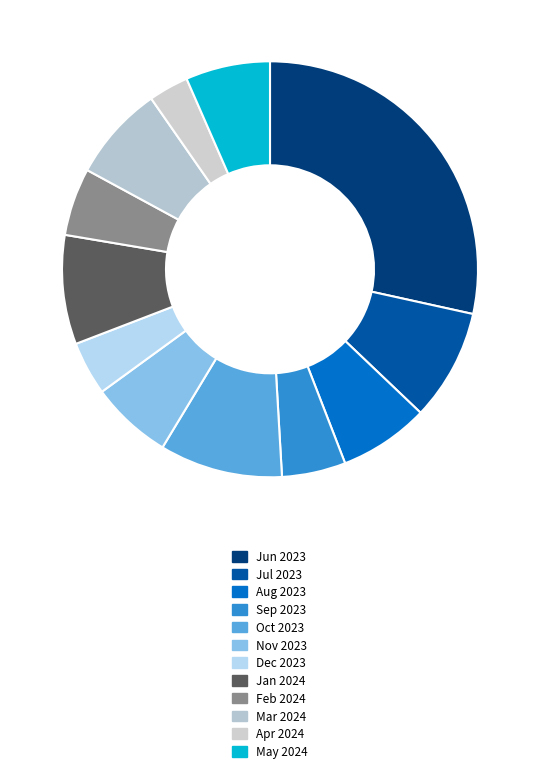

Count the number of slices in the pie.

12